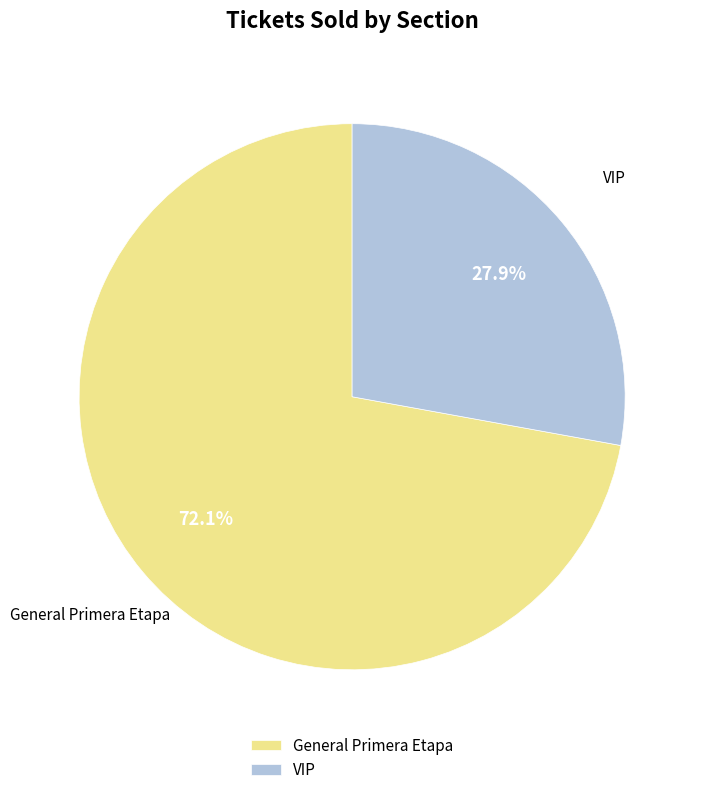

To the nearest percent, what is the difference between the largest and smallest slice percentages?

44%